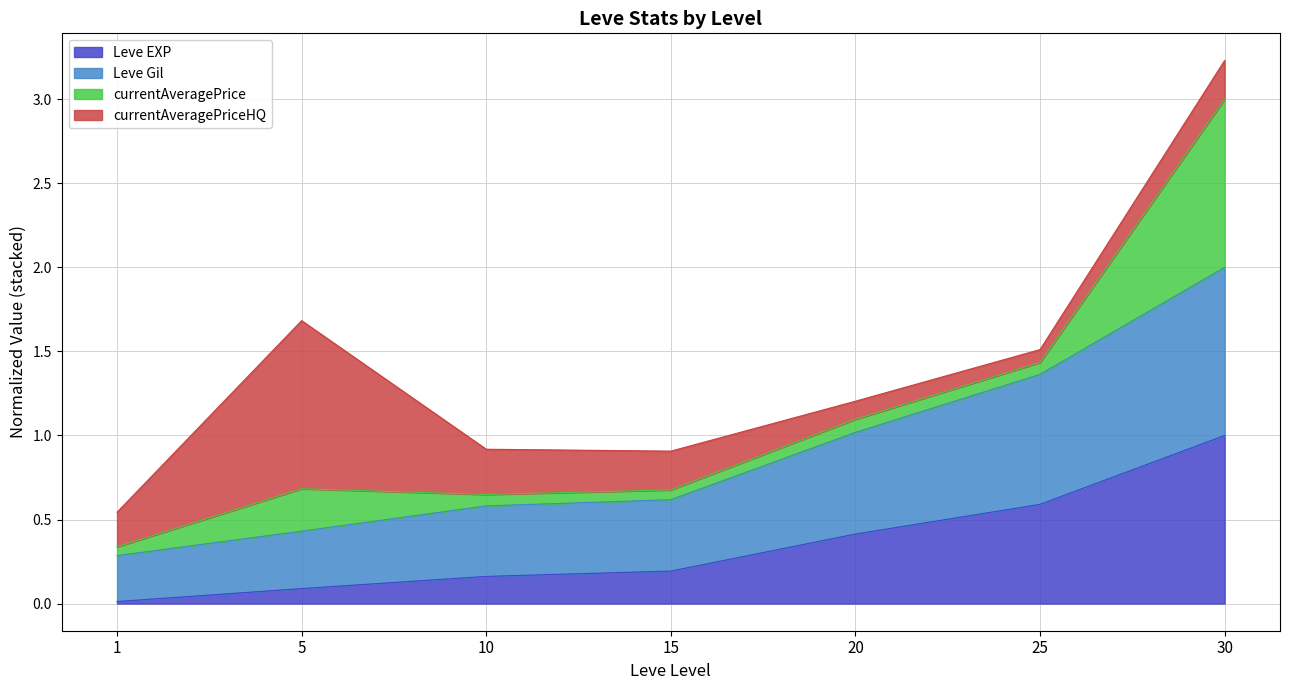

At which category is the sum across all series the highest?

30